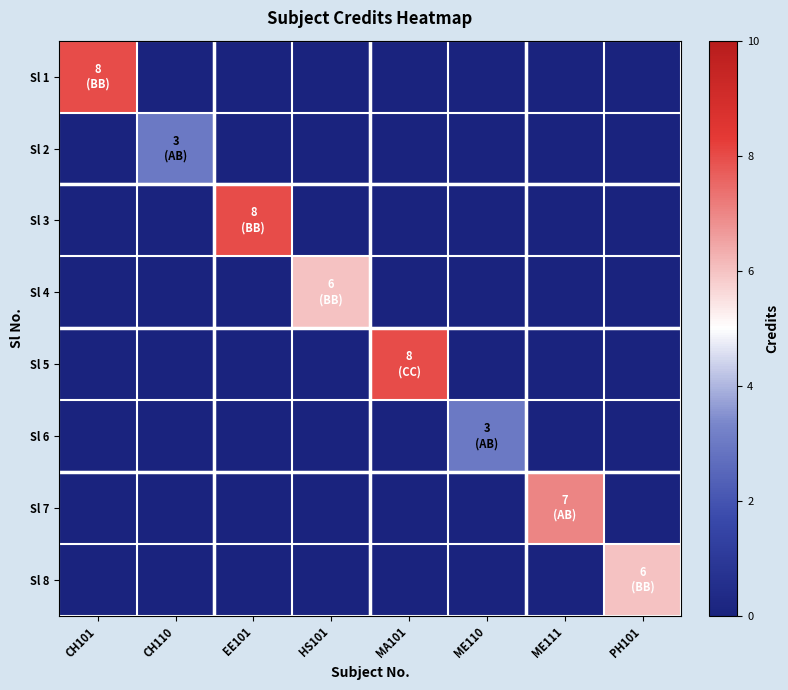

At how many categories does at least one series exceed 2?

8